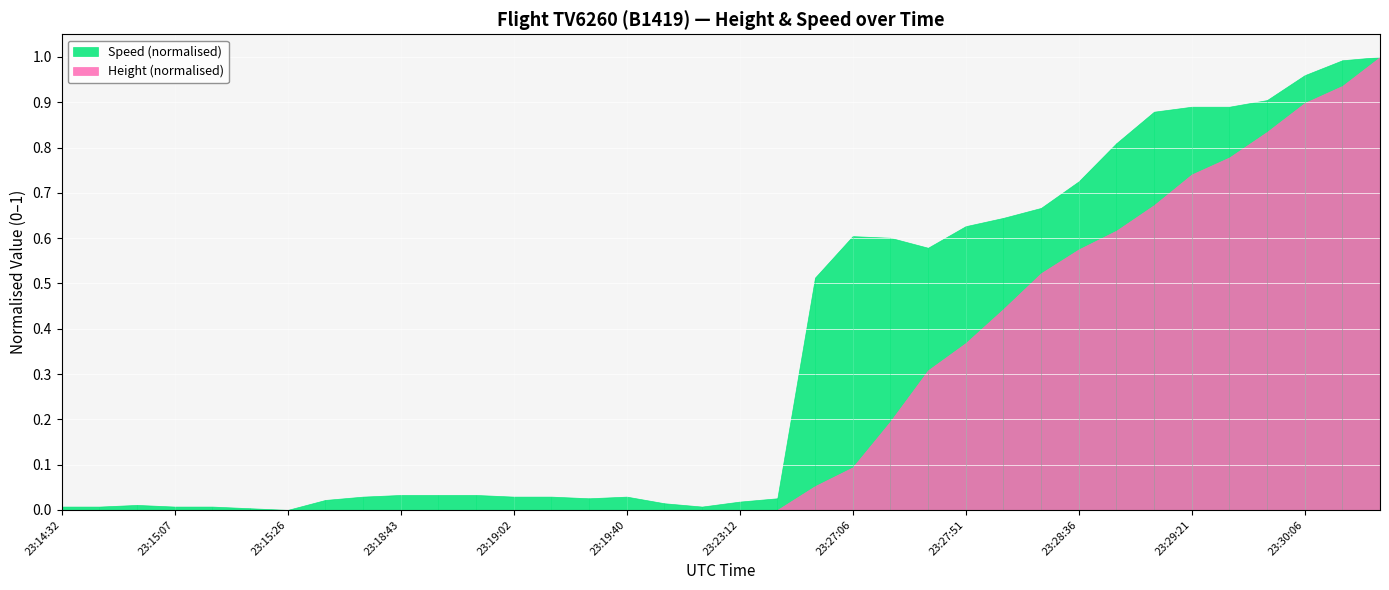

True or false: Speed and Height cross at least once.

True